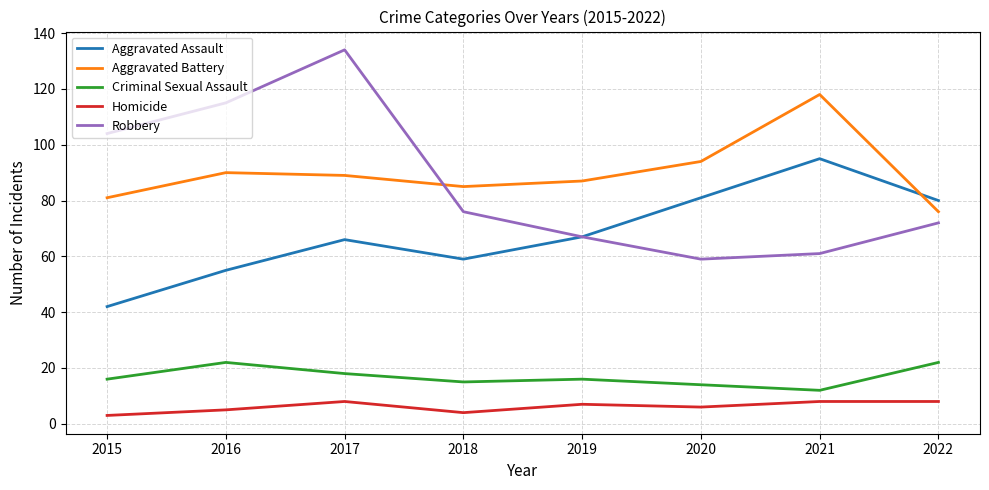

Reading left to right, extract all data points from this chart.

Aggravated Assault: 42	55	66	59	67	81	95	80
Aggravated Battery: 81	90	89	85	87	94	118	76
Criminal Sexual Assault: 16	22	18	15	16	14	12	22
Homicide: 3	5	8	4	7	6	8	8
Robbery: 104	115	134	76	67	59	61	72